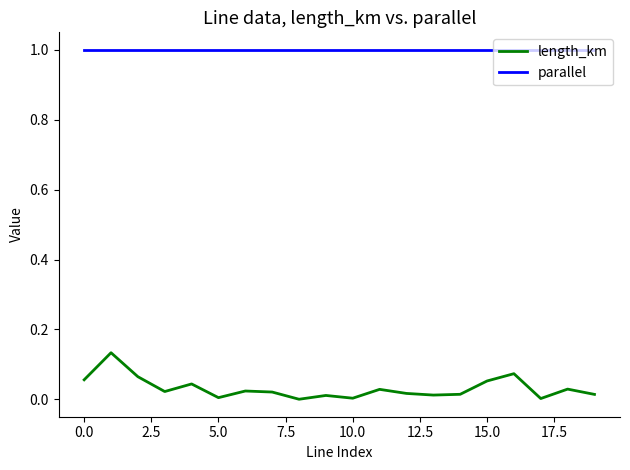

What is the greatest value displayed?

1.0